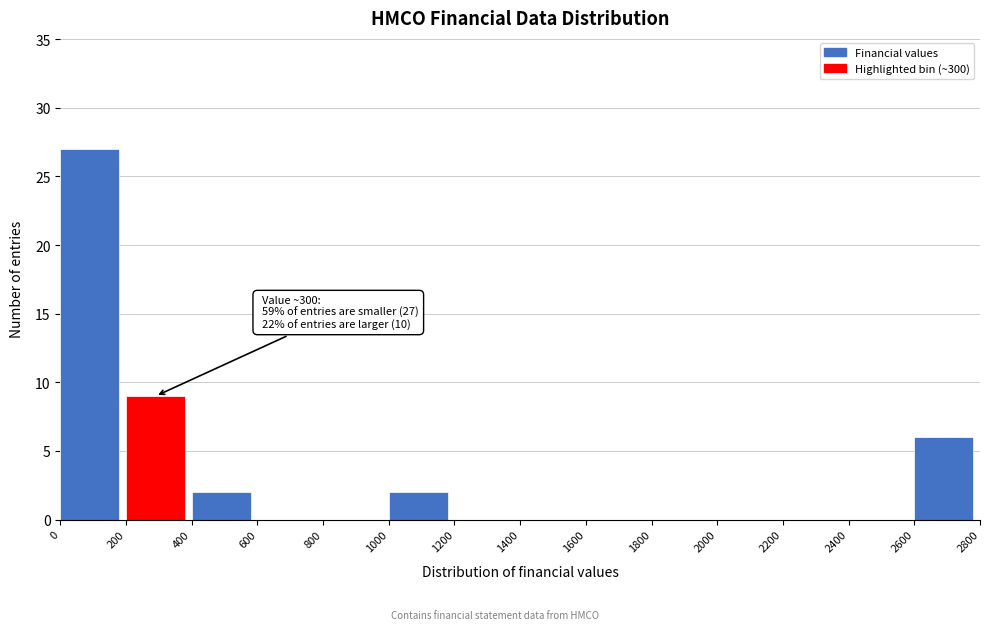

Which range on the x-axis has the tallest bar?

0 to 200